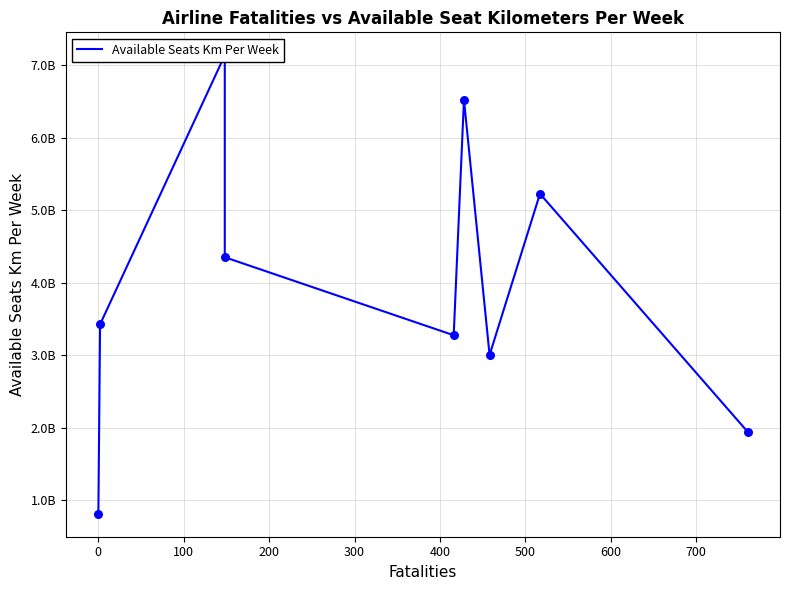

What is the change in value from 100 to 300?

-3862765521